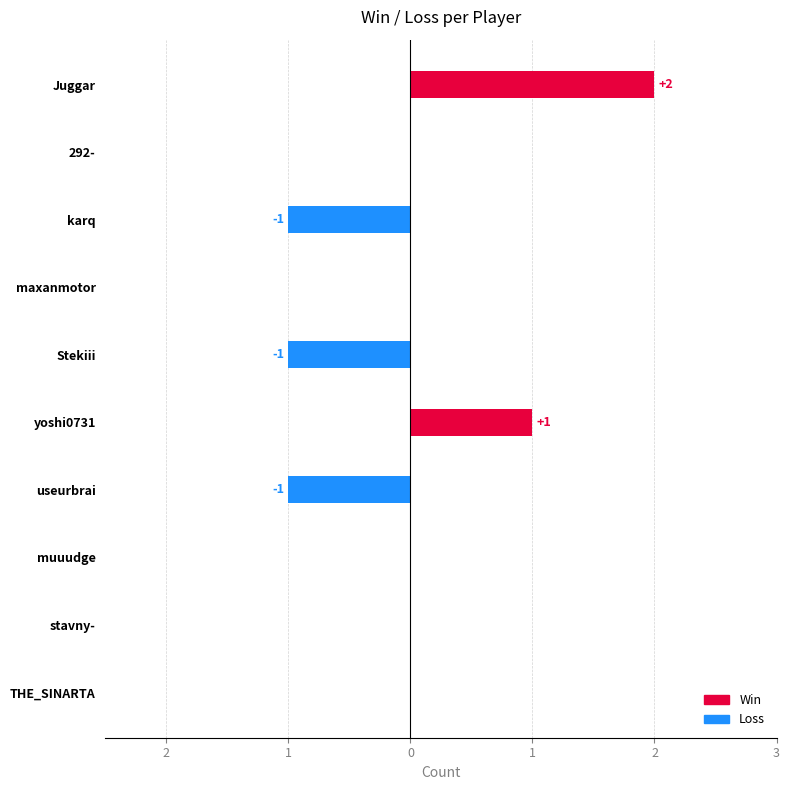

What is the difference between the Win values at useurbrai and yoshi0731?

1